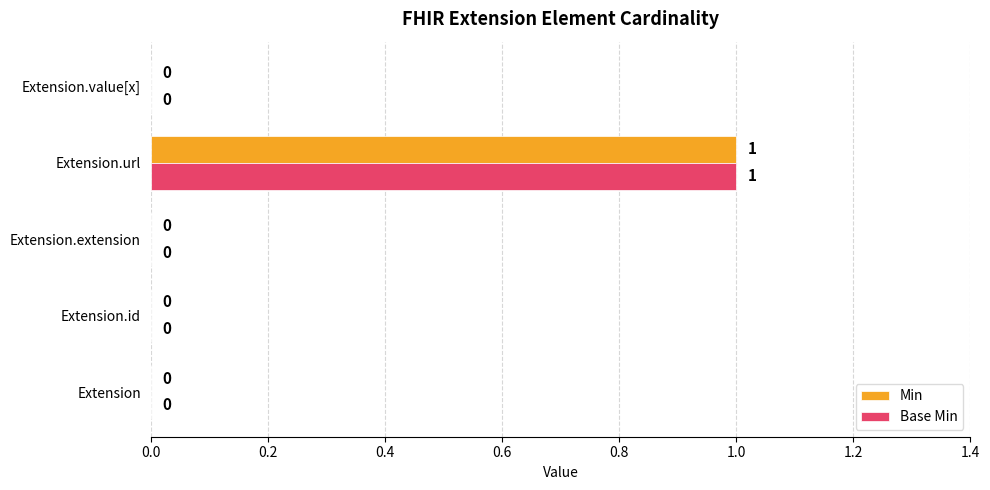

The value of Min at Extension.url is 1. True or false?

True